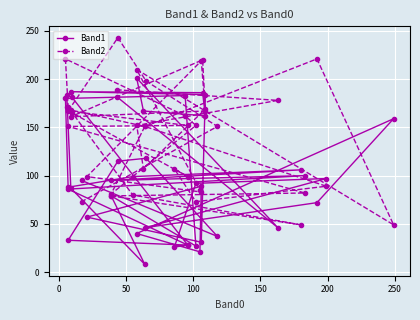

True or false: Band1 has a value of 148 at 16.

False